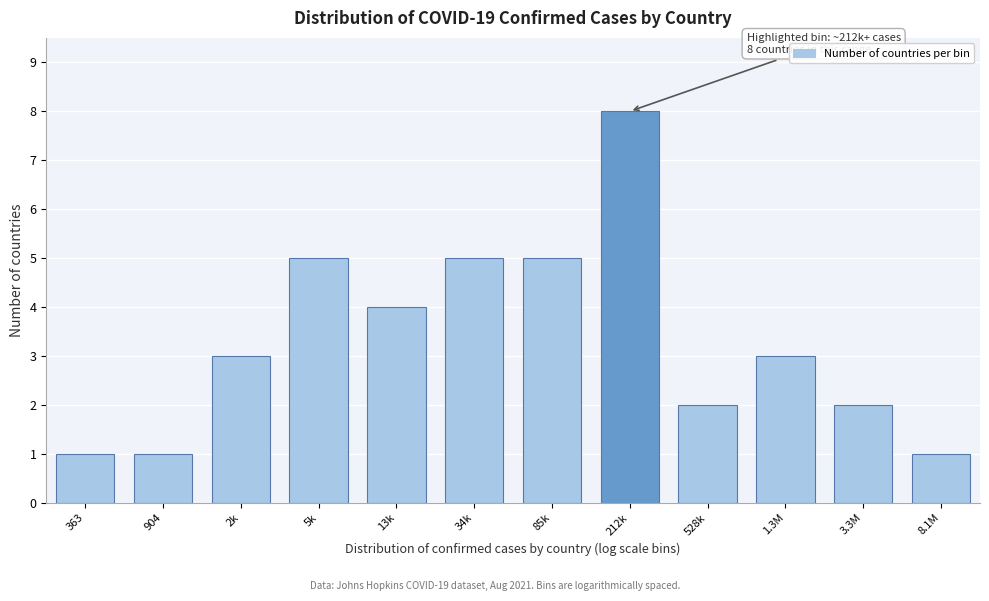

Reading left to right, transcribe all the data shown in this chart.

1	1	3	5	4	5	5	8	2	3	2	1